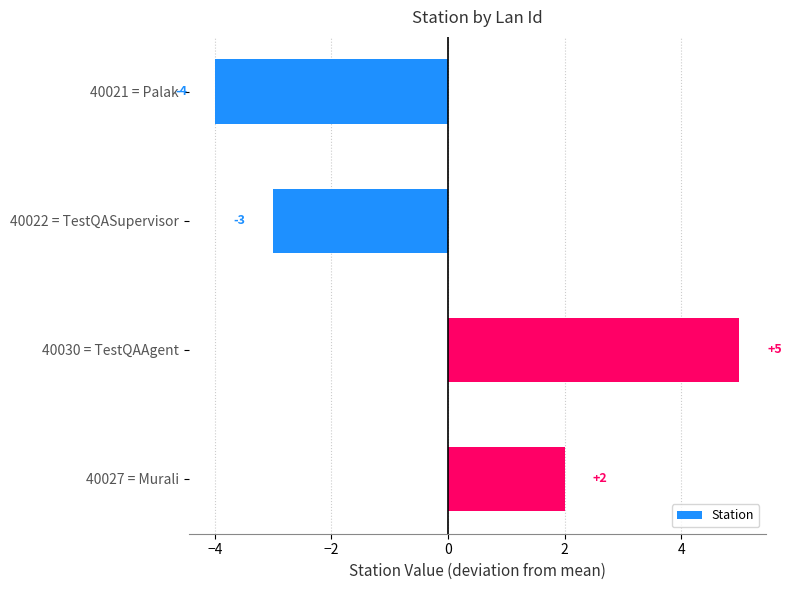

Is it true that the value at 40027 = Murali is 2?

True